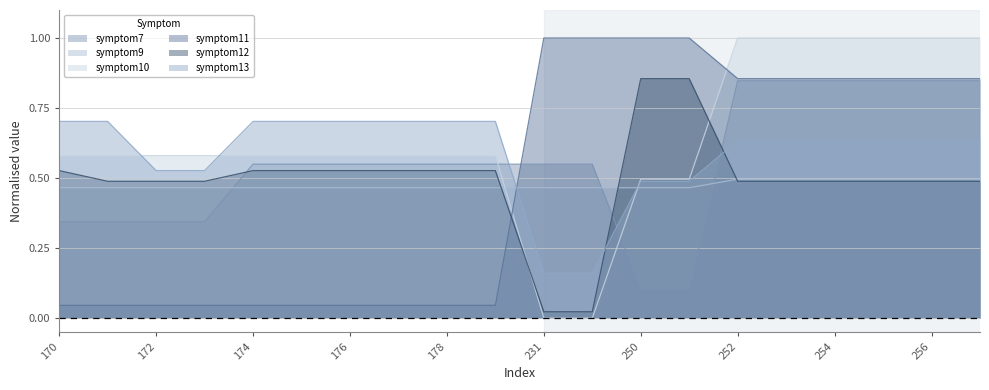

Reading right to left, transcribe all the data shown in this chart.

symptom7: 257=0.8	256=0.8	255=0.8	254=0.8	253=0.8	252=0.8	251=0.1	250=0.1	232=0.5	231=0.5	179=0.5	178=0.5	177=0.5	176=0.5	175=0.5	174=0.5	173=0.3	172=0.3	171=0.3	170=0.3
symptom9: 257=0.5	256=0.5	255=0.5	254=0.5	253=0.5	252=0.5	251=0.5	250=0.5	232=0.5	231=0.5	179=0.5	178=0.5	177=0.5	176=0.5	175=0.5	174=0.5	173=0.5	172=0.5	171=0.5	170=0.5
symptom10: 257=1.0	256=1.0	255=1.0	254=1.0	253=1.0	252=1.0	251=0.5	250=0.5	232=0.0	231=0.0	179=0.6	178=0.6	177=0.6	176=0.6	175=0.6	174=0.6	173=0.6	172=0.6	171=0.6	170=0.6
symptom11: 257=0.9	256=0.9	255=0.9	254=0.9	253=0.9	252=0.9	251=1.0	250=1.0	232=1.0	231=1.0	179=0.0	178=0.0	177=0.0	176=0.0	175=0.0	174=0.0	173=0.0	172=0.0	171=0.0	170=0.0
symptom12: 257=0.5	256=0.5	255=0.5	254=0.5	253=0.5	252=0.5	251=0.9	250=0.9	232=0.0	231=0.0	179=0.5	178=0.5	177=0.5	176=0.5	175=0.5	174=0.5	173=0.5	172=0.5	171=0.5	170=0.5
symptom13: 257=0.6	256=0.6	255=0.6	254=0.6	253=0.6	252=0.6	251=0.5	250=0.5	232=0.2	231=0.2	179=0.7	178=0.7	177=0.7	176=0.7	175=0.7	174=0.7	173=0.5	172=0.5	171=0.7	170=0.7